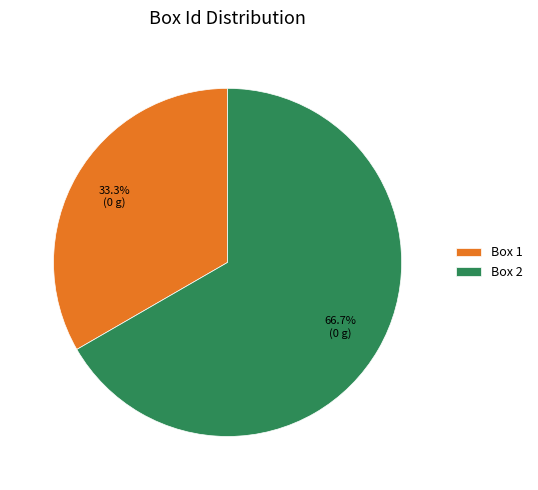

How many segments does this pie chart have?

2